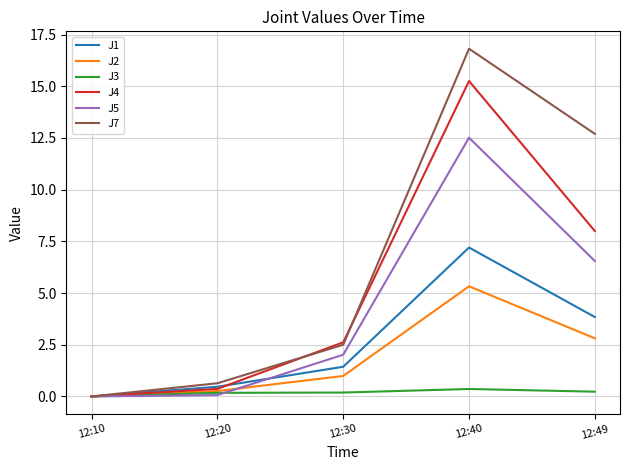

The value of J4 at 12:49 is 8.0. True or false?

True